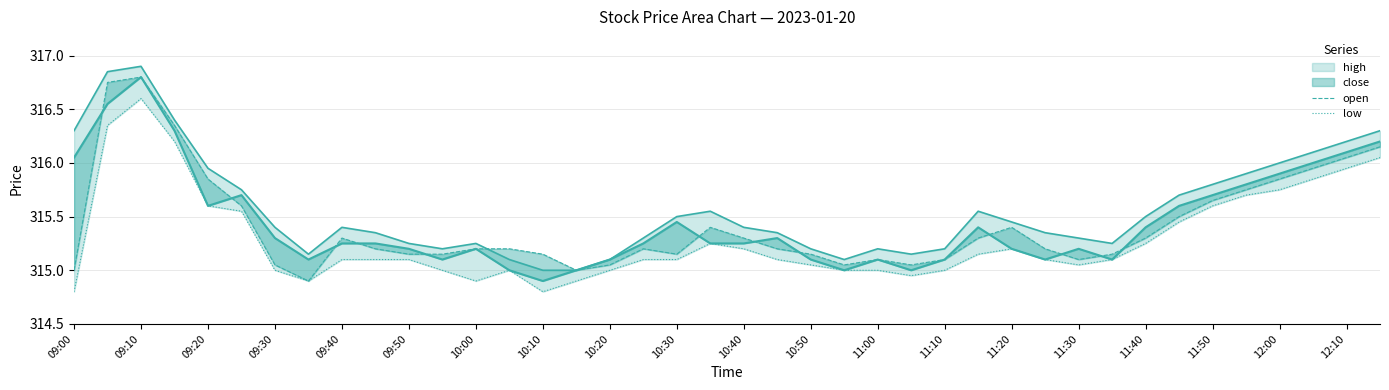

Which series changed the most between 09:50 and 27?

low